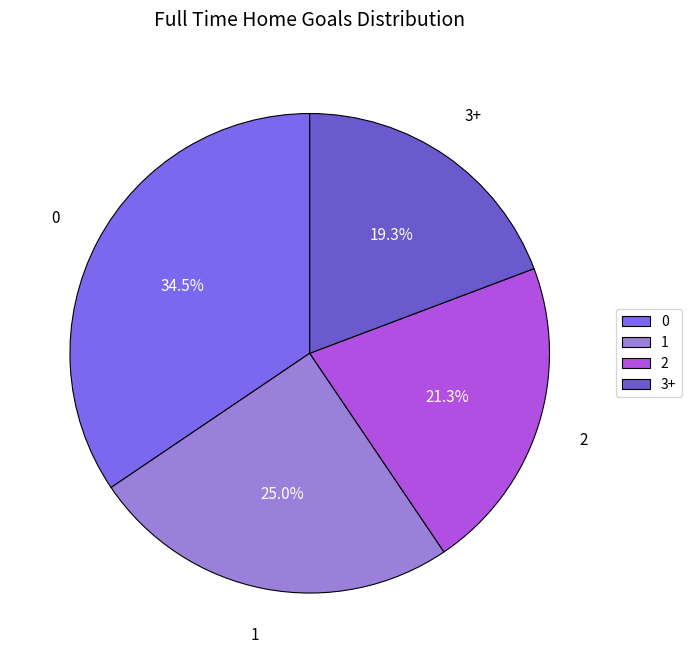

Which slice is the smallest?

3+